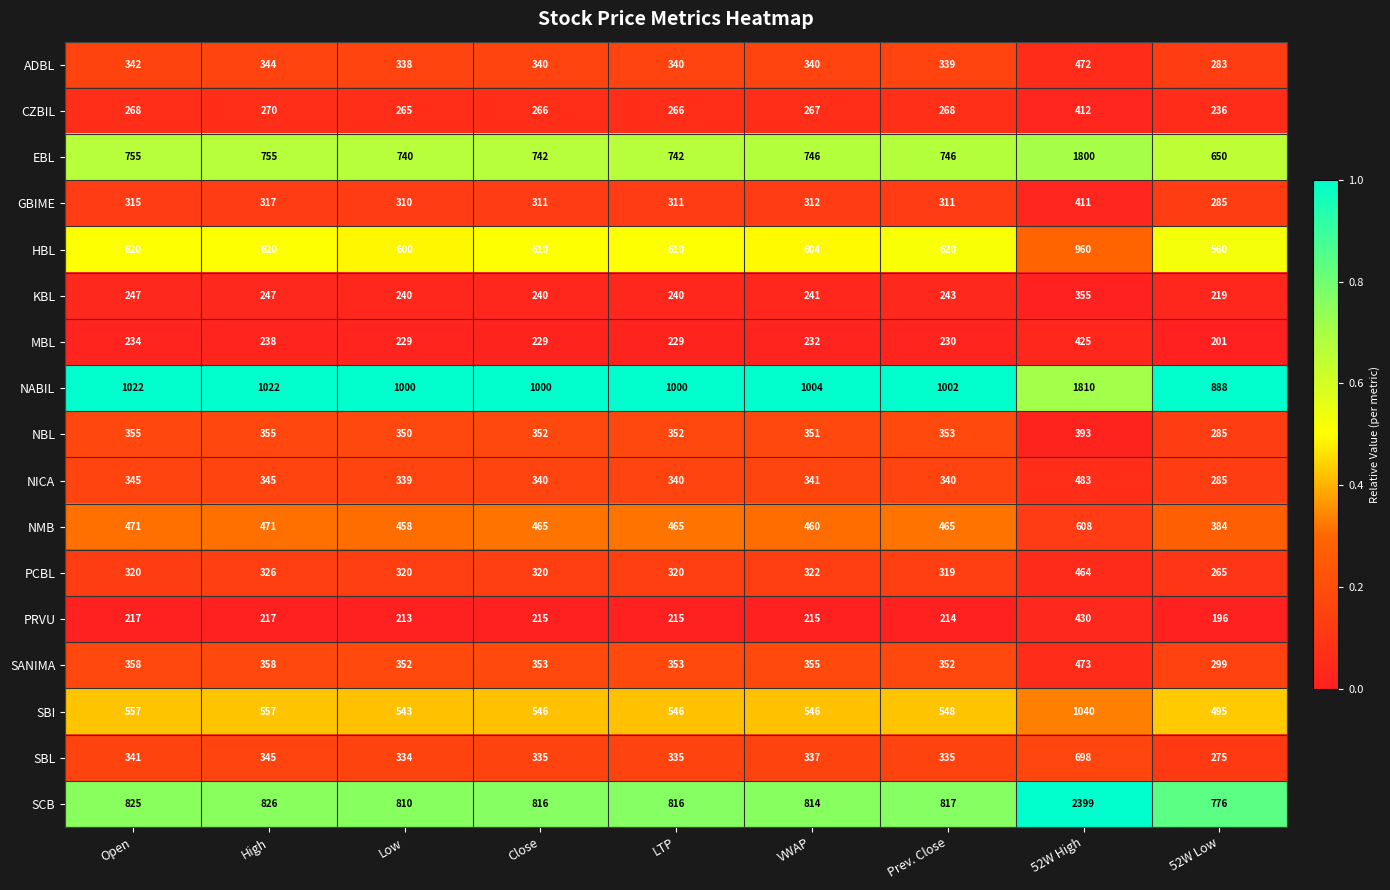

What is the difference between the maximum and minimum values in the NBL series?

108